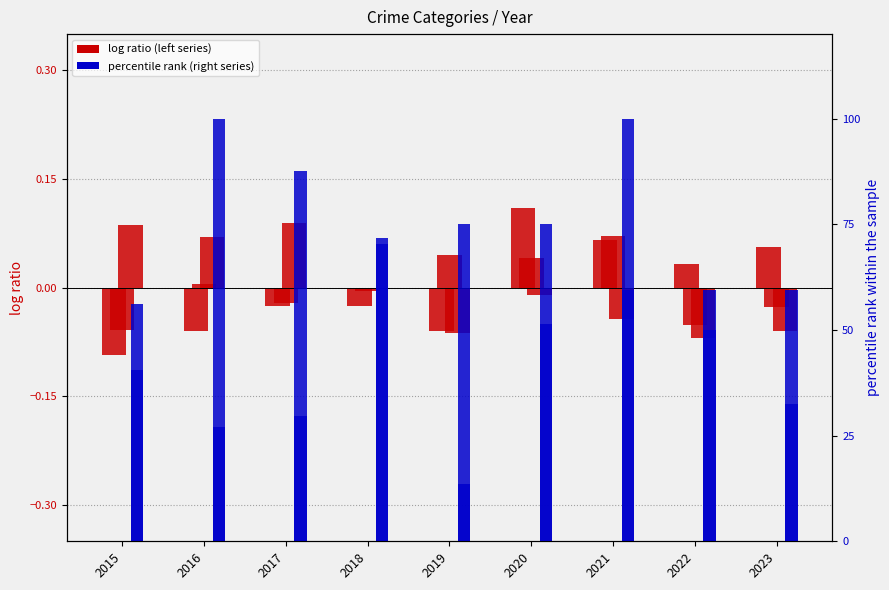

What is the smallest value displayed?

-0.1